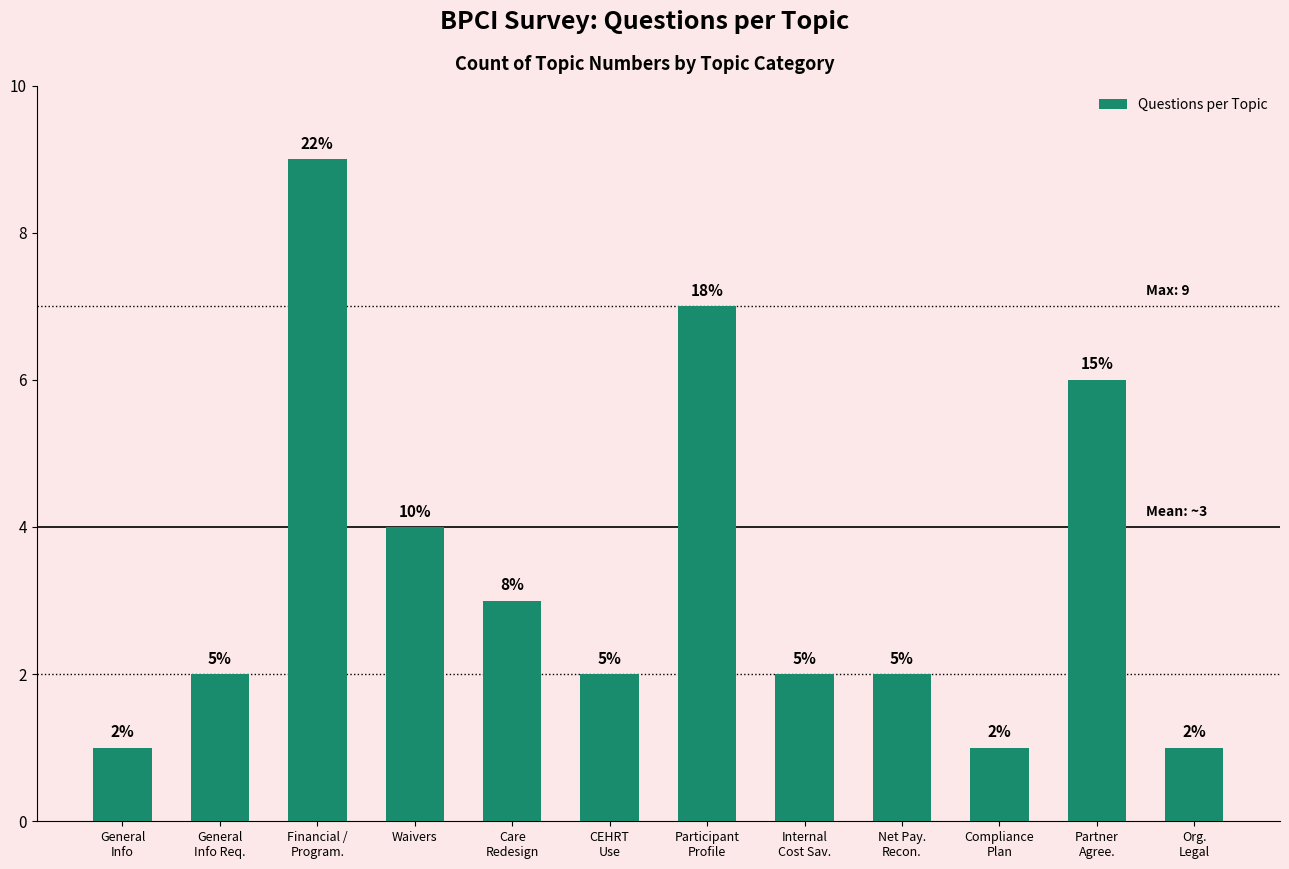

Does the chart contain any negative values?

No